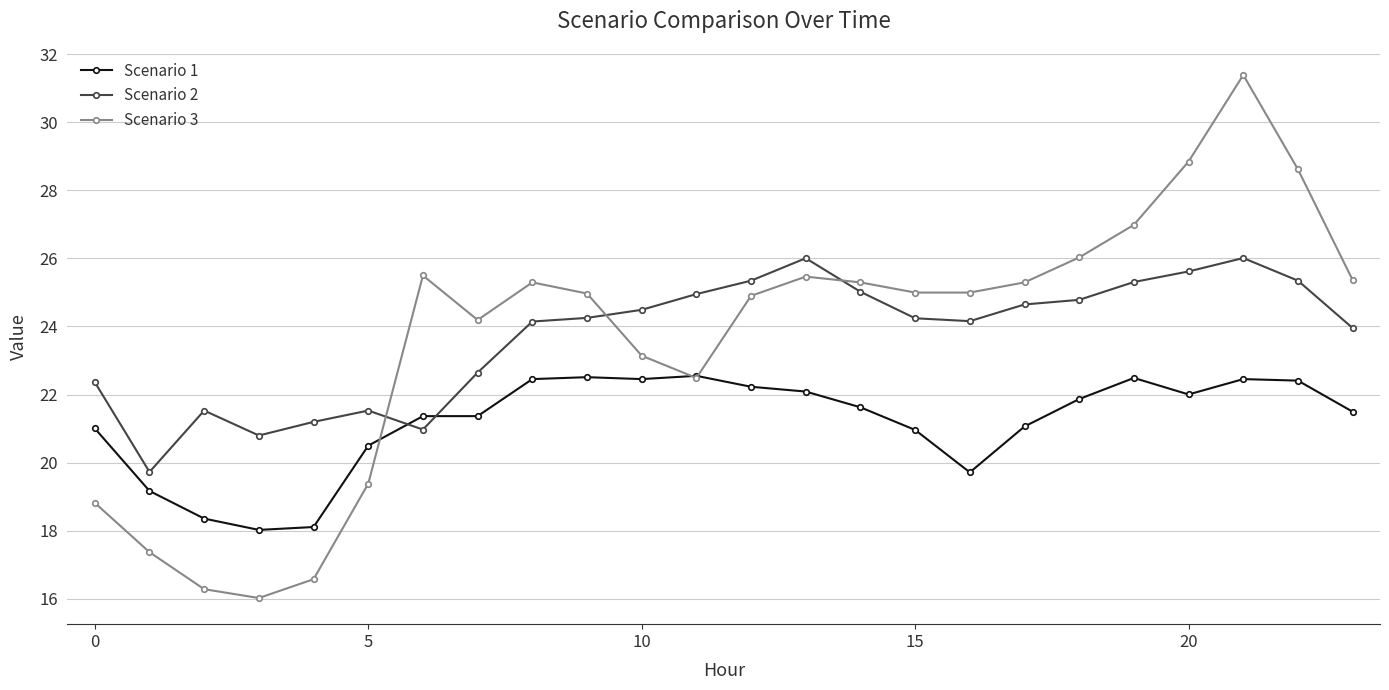

What is the average value of the Scenario 3 series?

23.7